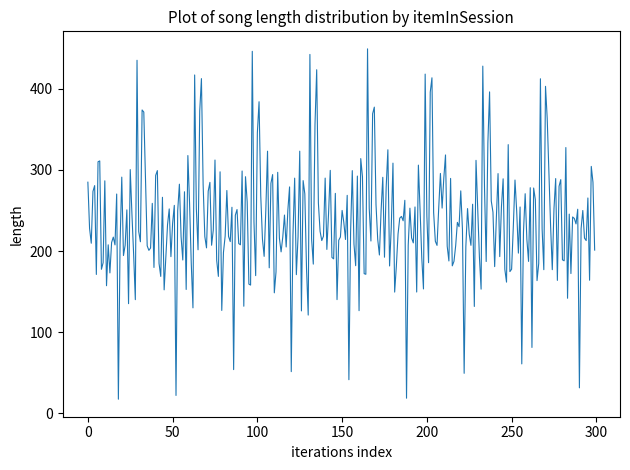

What is the difference between the maximum and minimum values?

431.6